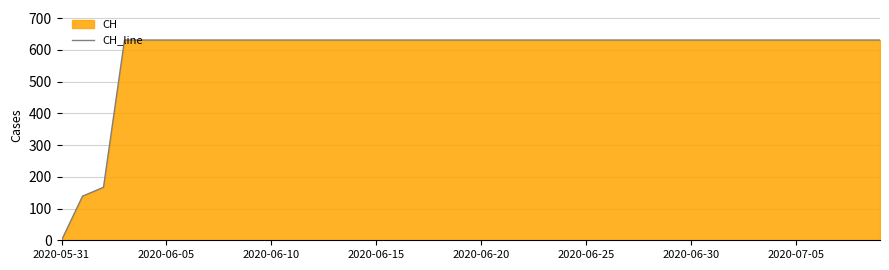

What is the difference between the maximum and minimum values?

631